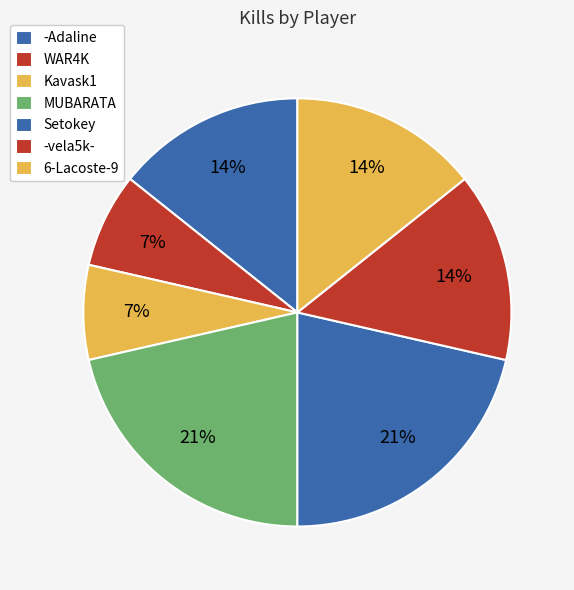

Count the number of slices in the pie.

7